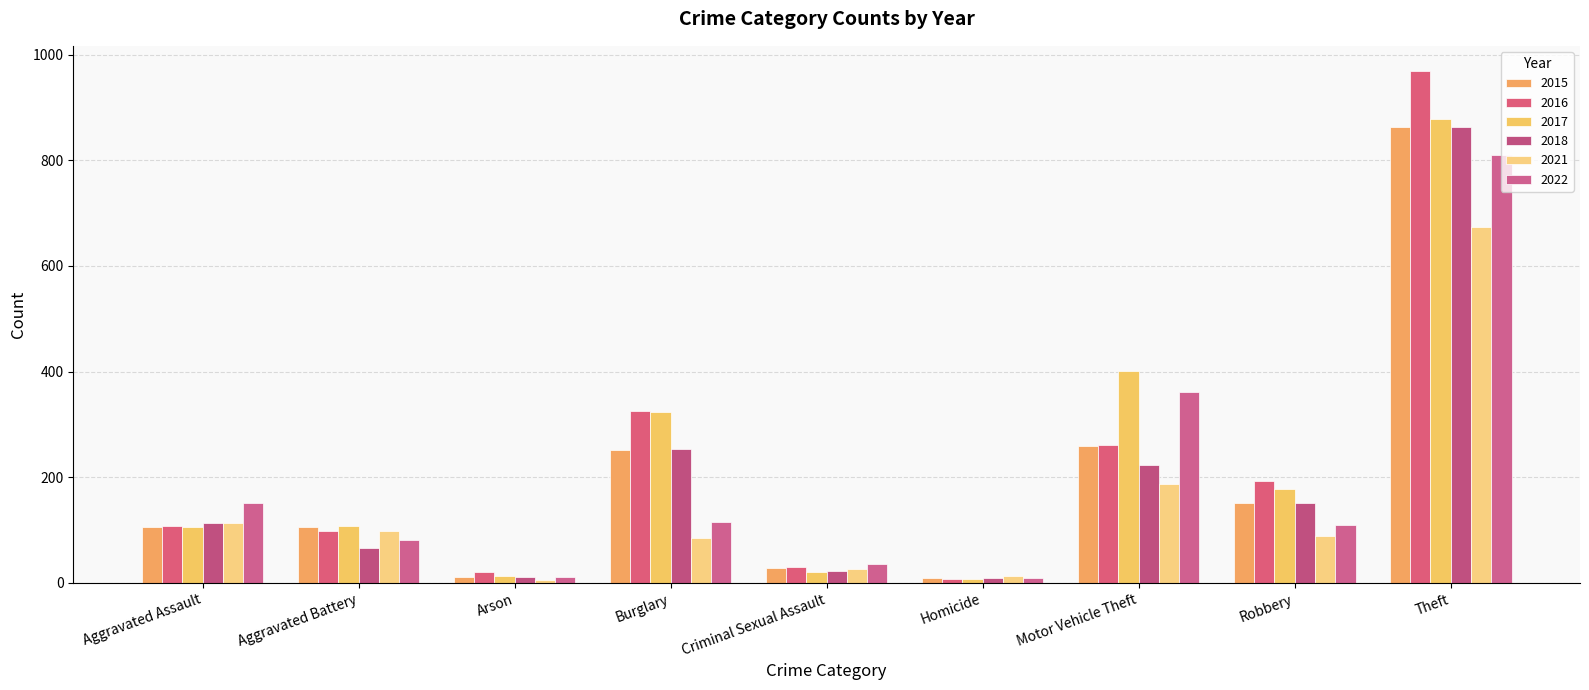

What is the approximate value of 2022 at Aggravated Battery?

81